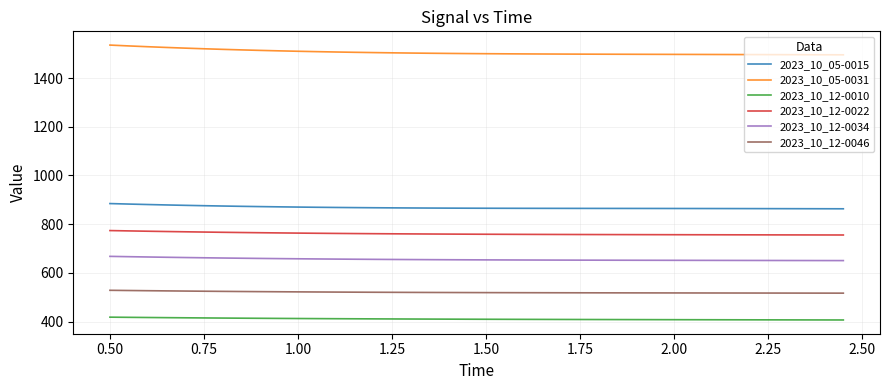

What is the difference between the maximum and minimum values in the 2023_10_05-0031 series?

40.0